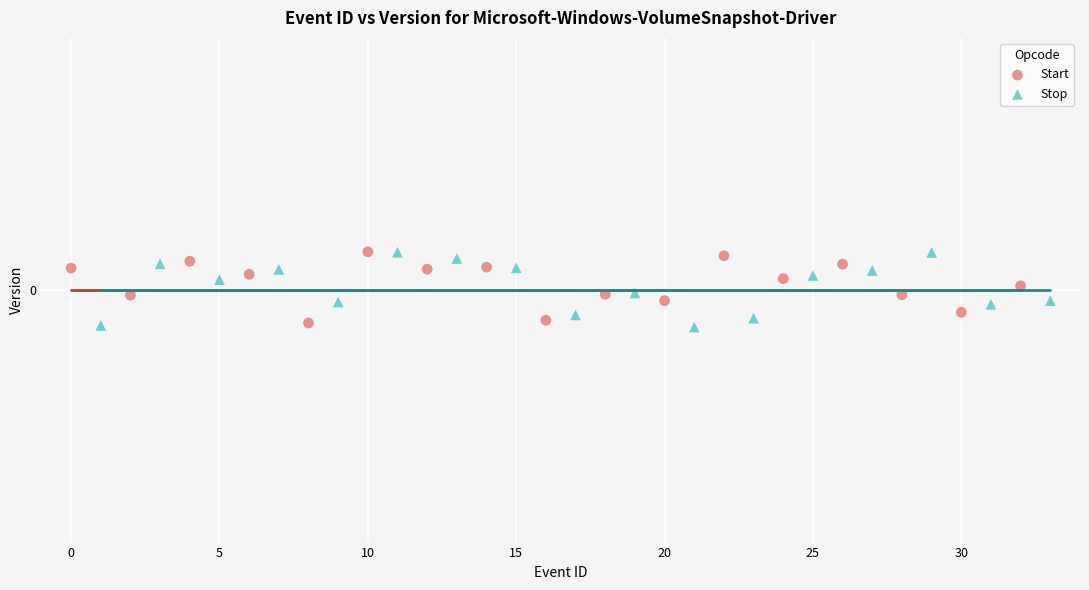

Which series reaches the minimum Y coordinate?

Stop